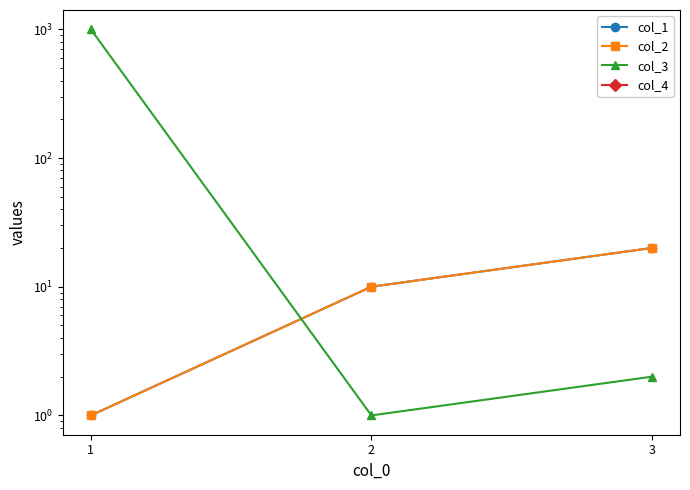

True or false: col_3 has a value of 0 at 2.

False